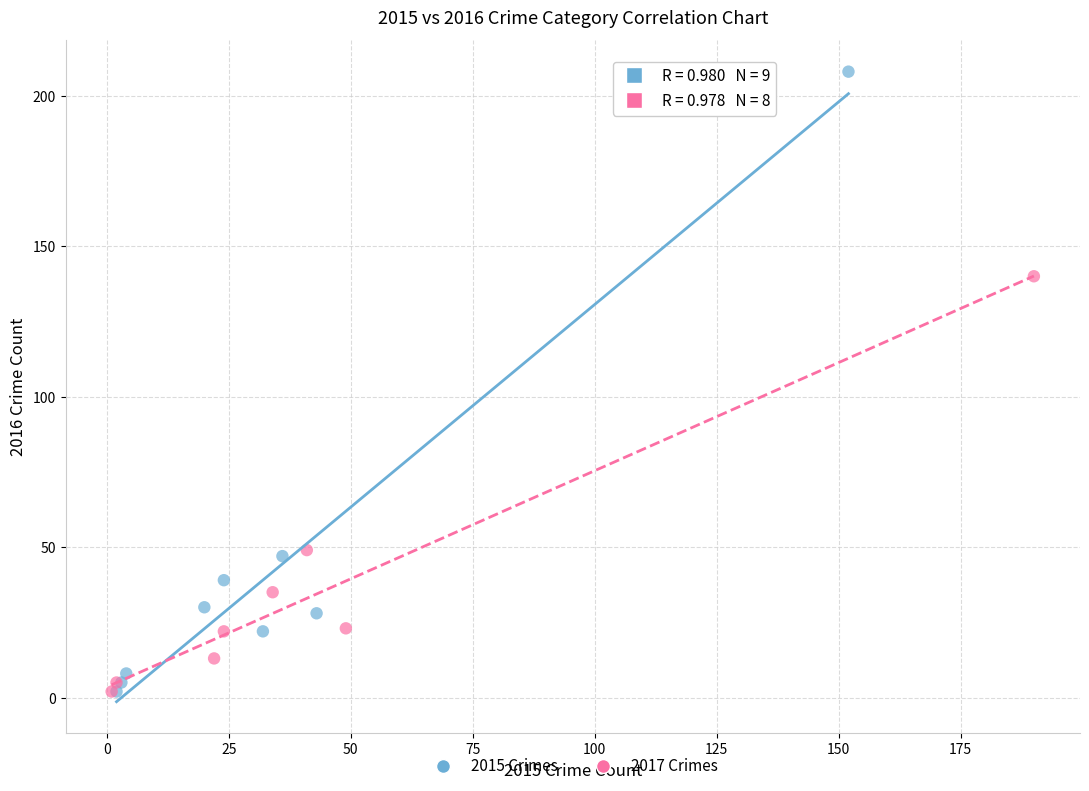

Which series has the largest Y range (max minus min)?

2015 Crimes